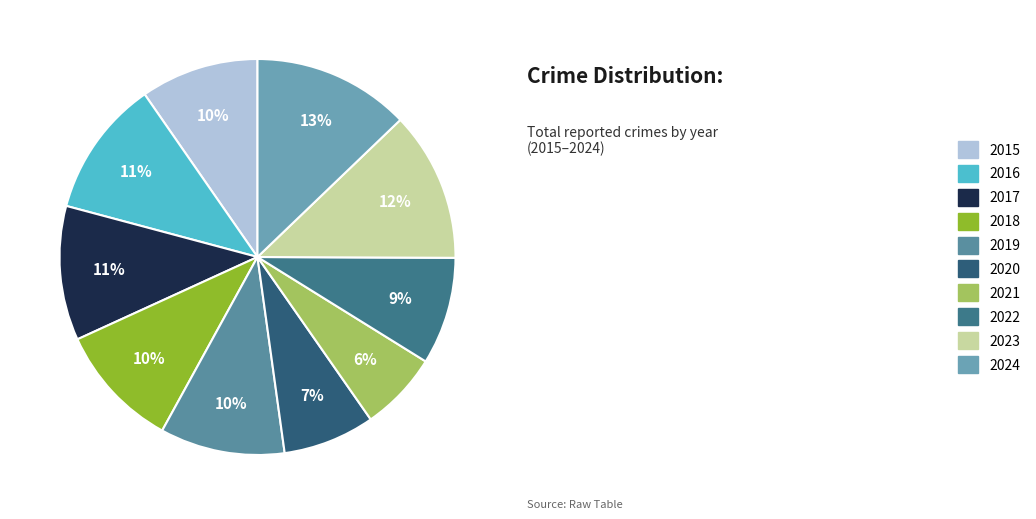

True or false: 2015 accounts for 10% of the total.

True